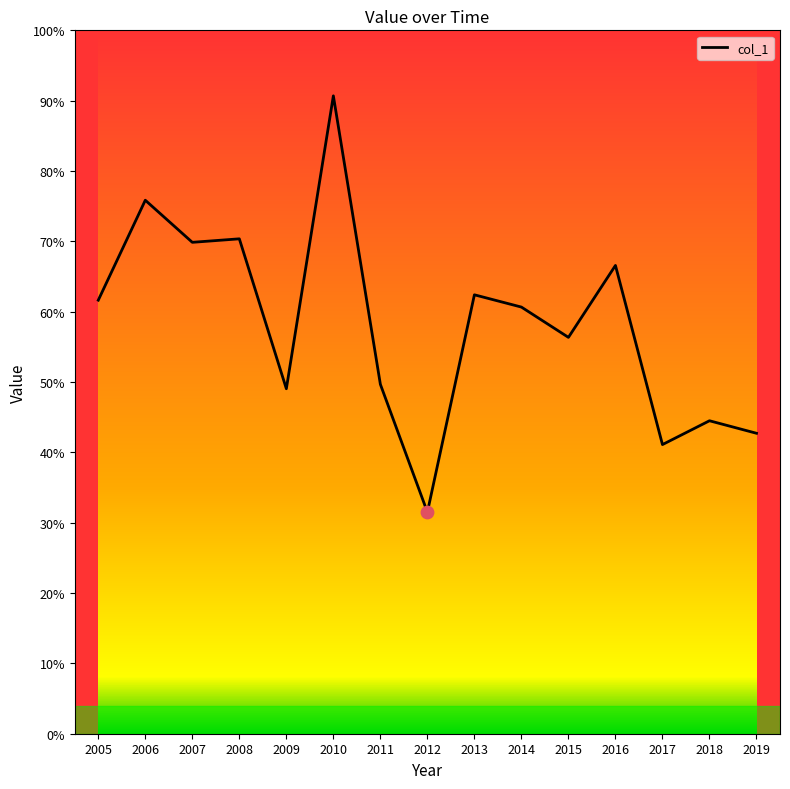

What is the change in value from 2008 to 2018?

-465.6